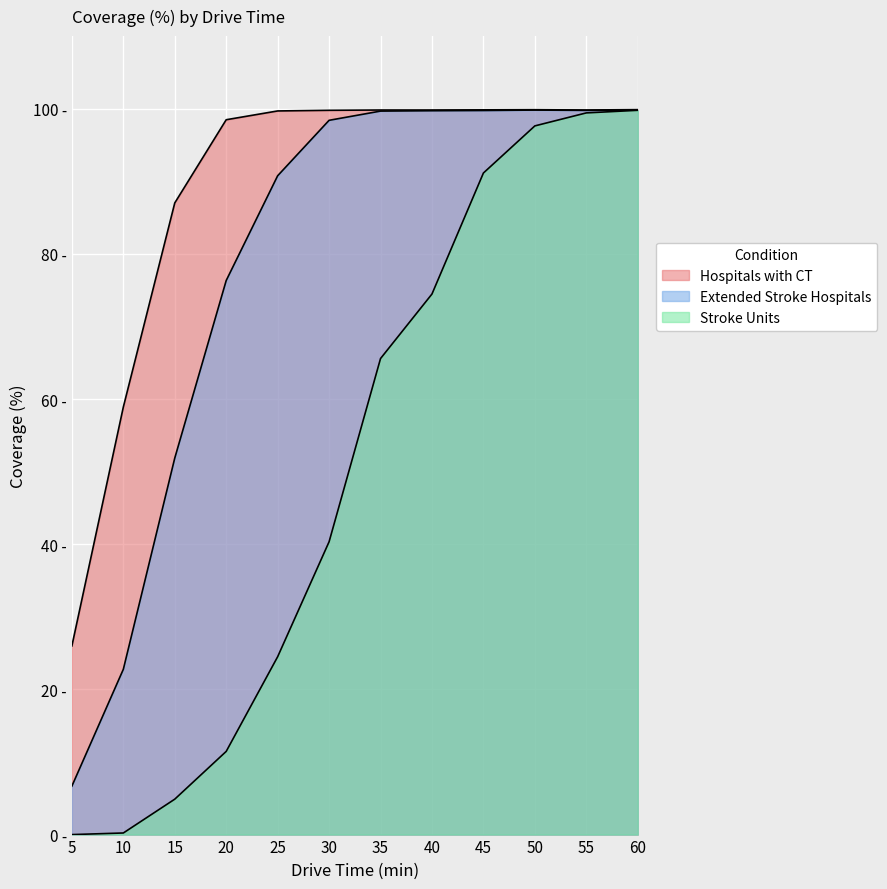

Where is the first local maximum for Extended Stroke Hospitals?

50